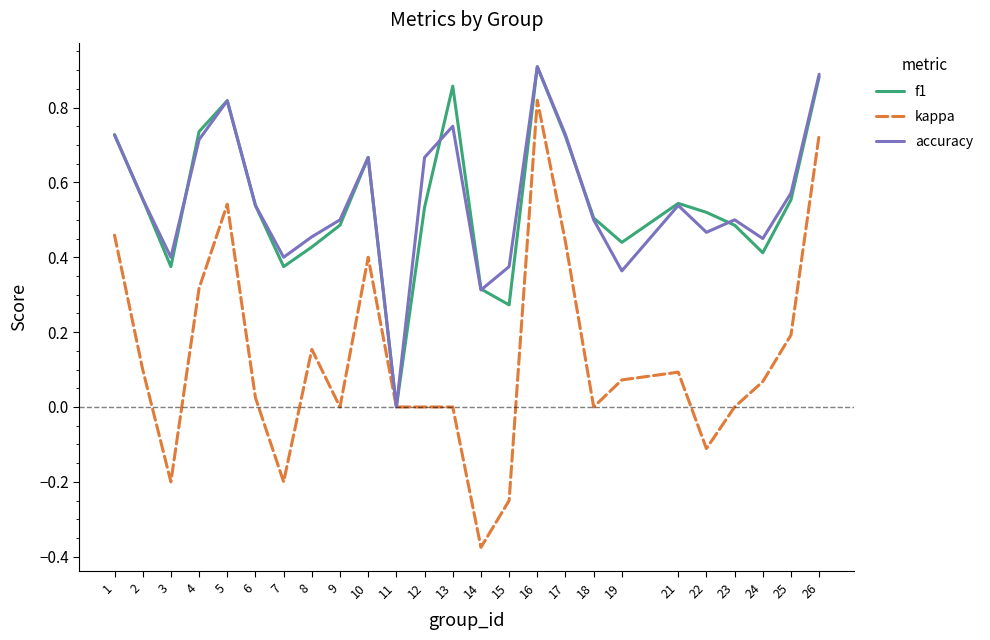

What is the difference between the maximum and minimum values in the kappa series?

1.2